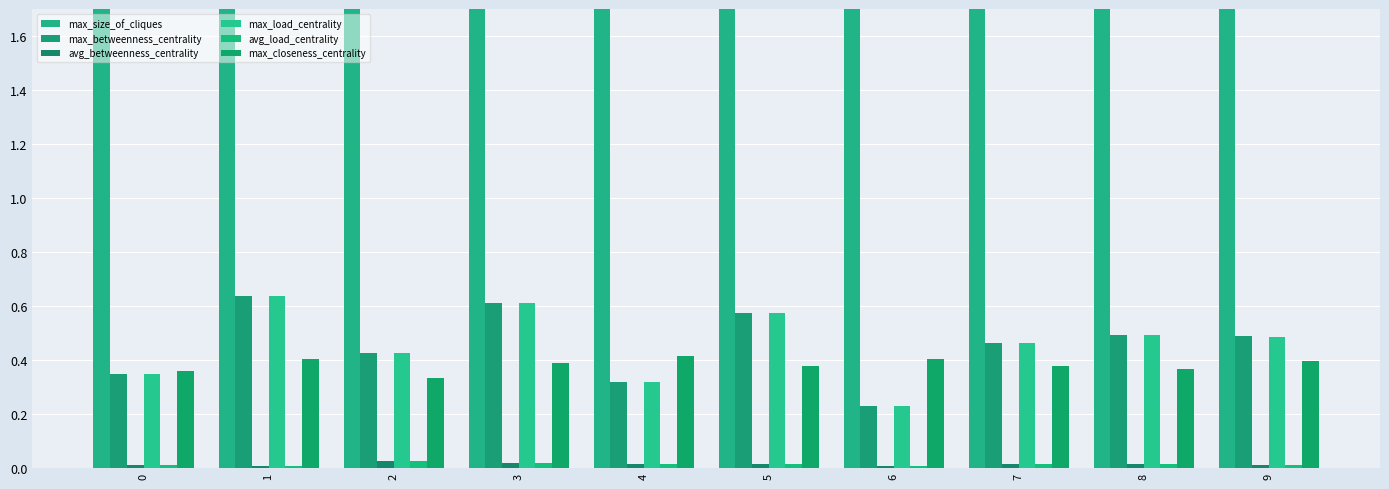

Is it true that avg_load_centrality equals 0.0 at 9?

True